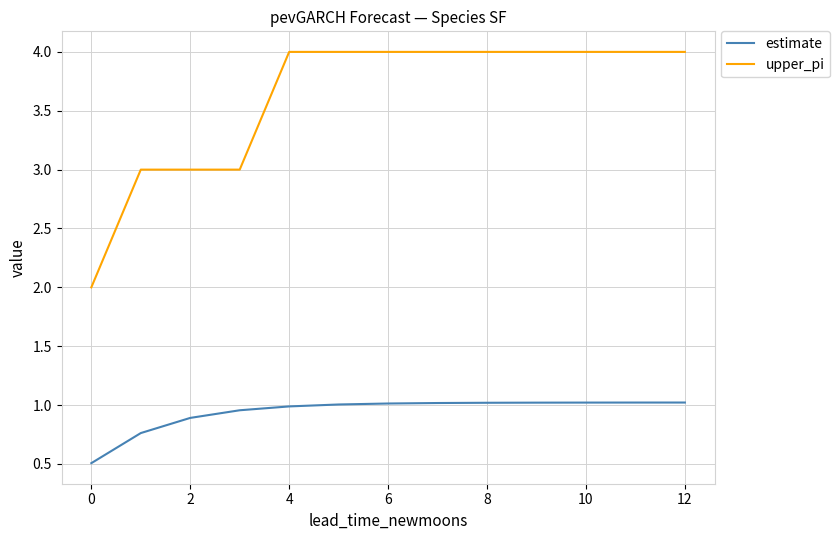

Which series has the widest spread of values?

upper_pi